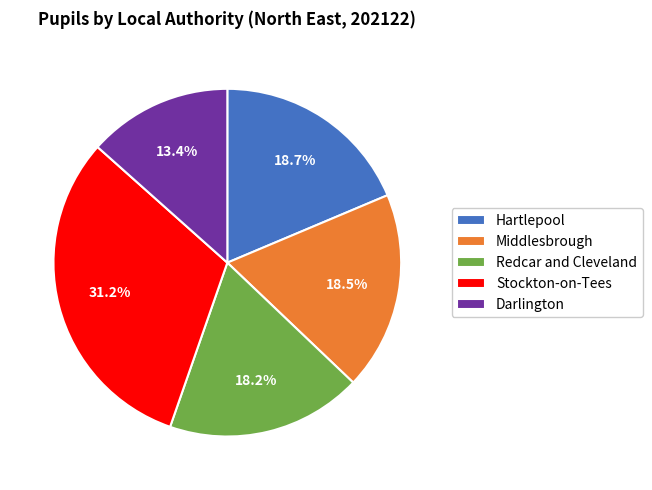

Count the number of slices in the pie.

5